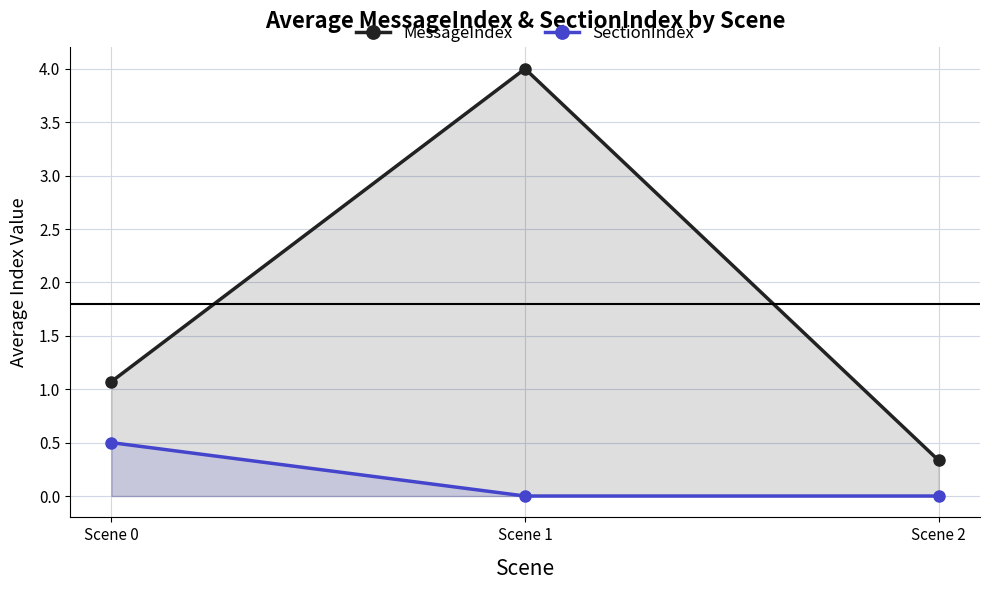

True or false: MessageIndex has a value of 0.3 at Scene 2.

True